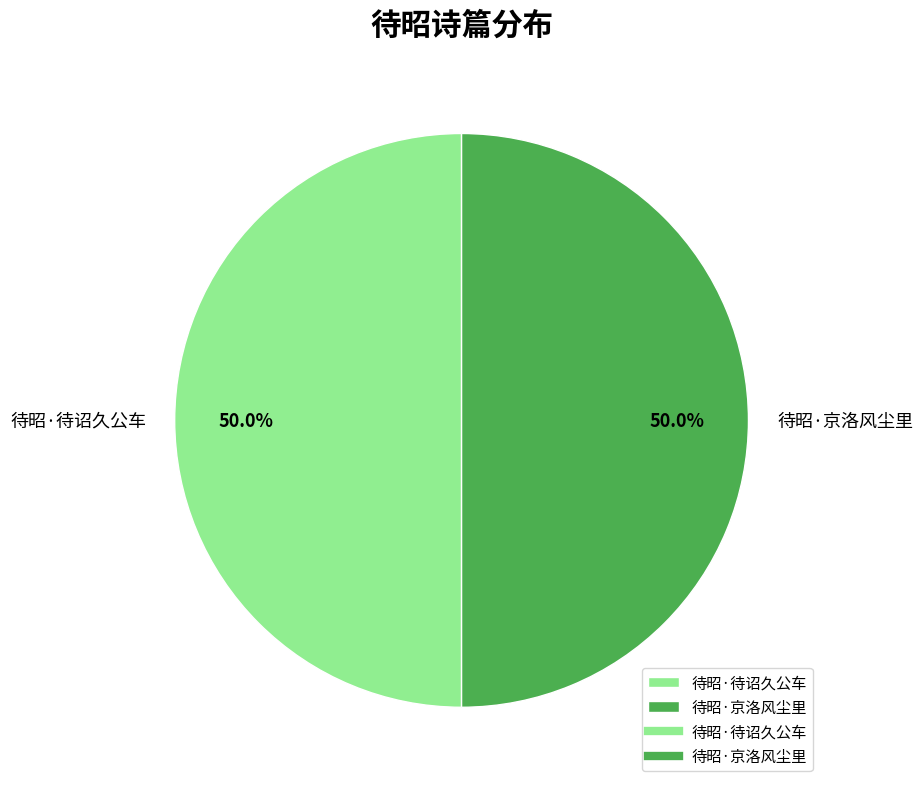

Approximately how many times larger is the value at 待昭·待诏久公车 compared to 待昭·京洛风尘里?

1.0